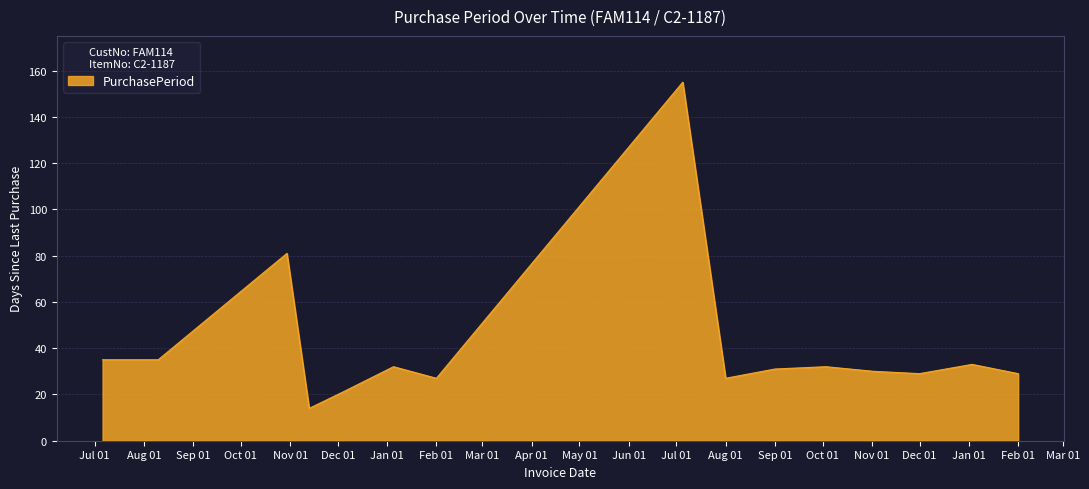

What is the minimum value shown in the chart?

14